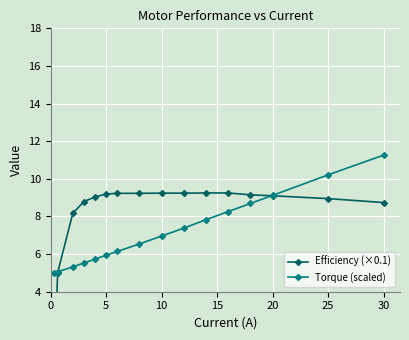

At which label does Torque (scaled) reach its peak?

30